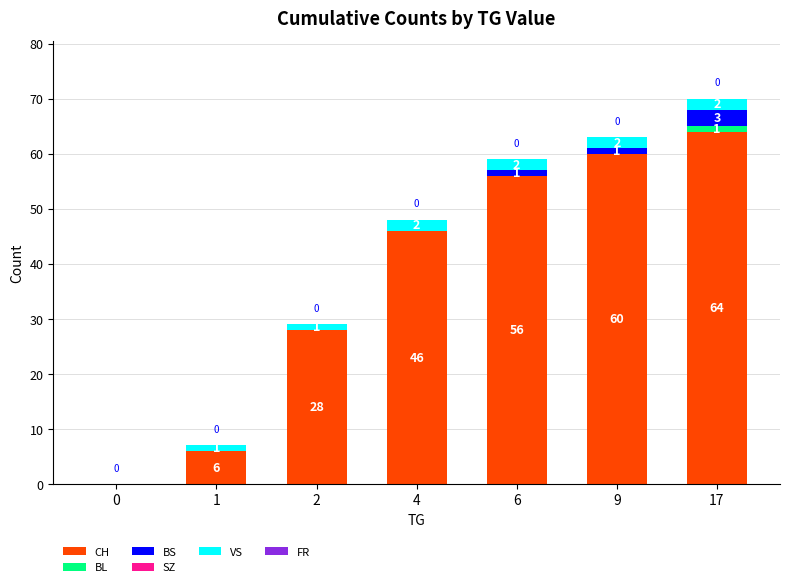

At which category is the sum across all series the highest?

17